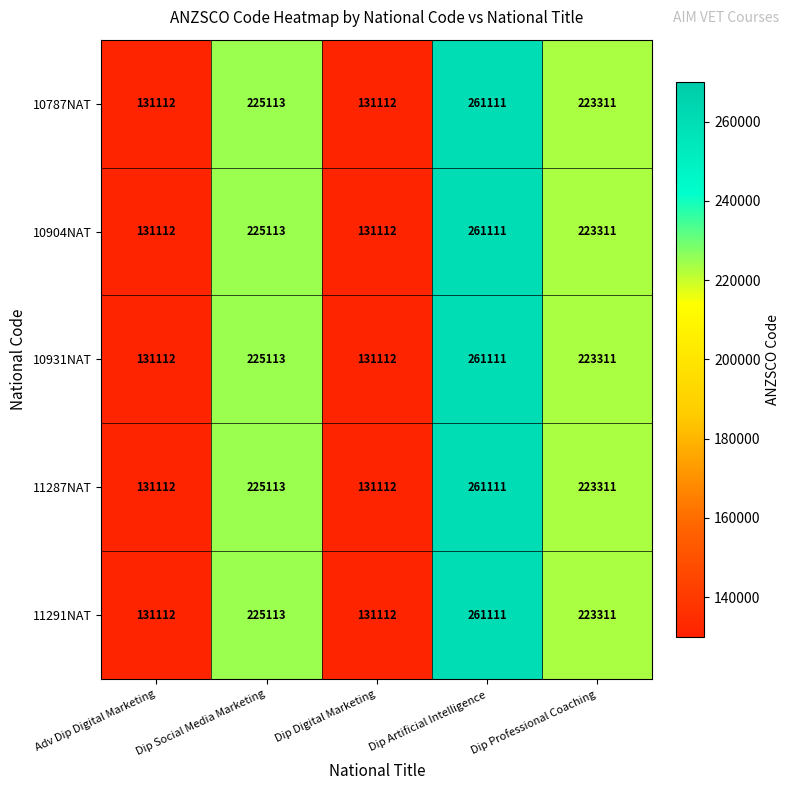

The 11287NAT series shows 131112 at Dip Digital Marketing. True or false?

True